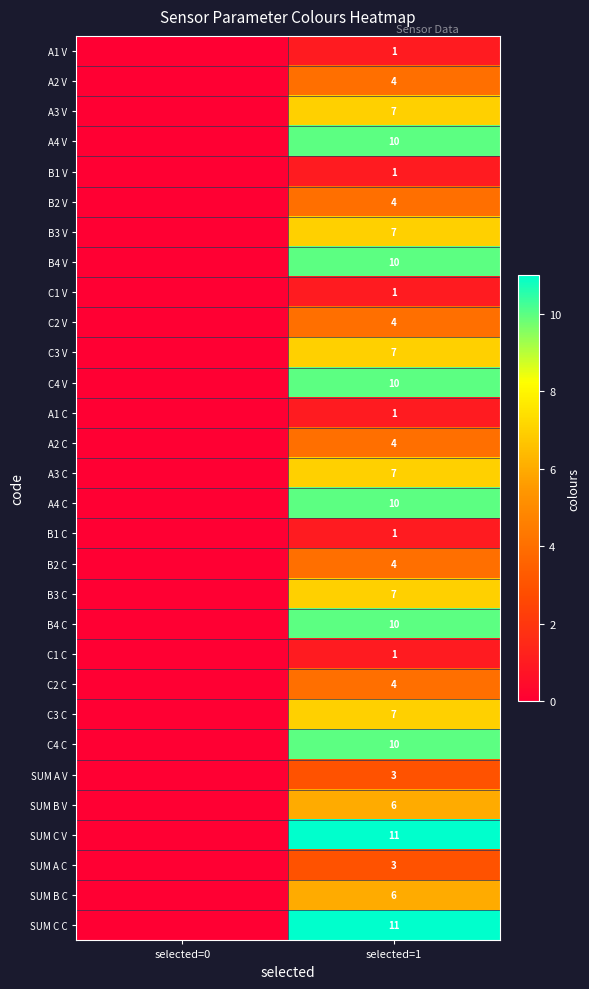

At which category does the chart reach its minimum across all series?

selected=0